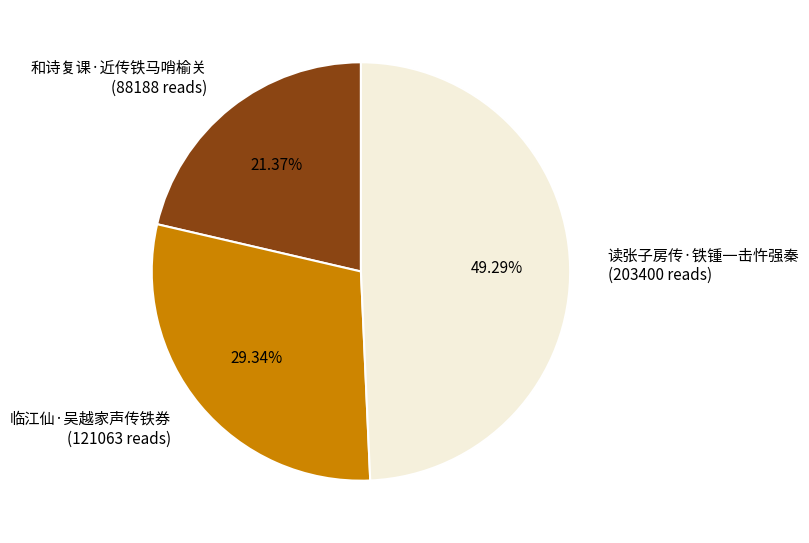

Does 和诗复课·近传铁马哨榆关 account for over 50% of the chart?

No